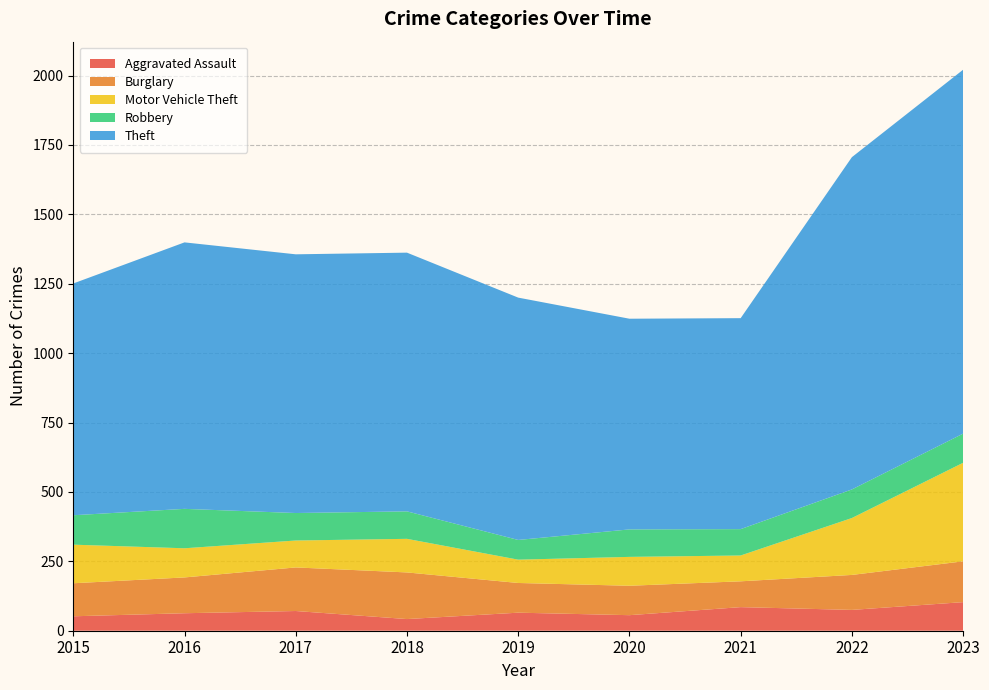

Reading right to left, extract all data points from this chart.

Aggravated Assault: 2023=103	2022=75	2021=85	2020=56	2019=65	2018=42	2017=71	2016=63	2015=52
Burglary: 2023=147	2022=126	2021=93	2020=106	2019=107	2018=168	2017=157	2016=129	2015=119
Motor Vehicle Theft: 2023=355	2022=205	2021=93	2020=104	2019=84	2018=121	2017=97	2016=105	2015=139
Robbery: 2023=105	2022=103	2021=95	2020=99	2019=71	2018=99	2017=99	2016=142	2015=106
Theft: 2023=1311	2022=1197	2021=760	2020=759	2019=873	2018=932	2017=932	2016=960	2015=835